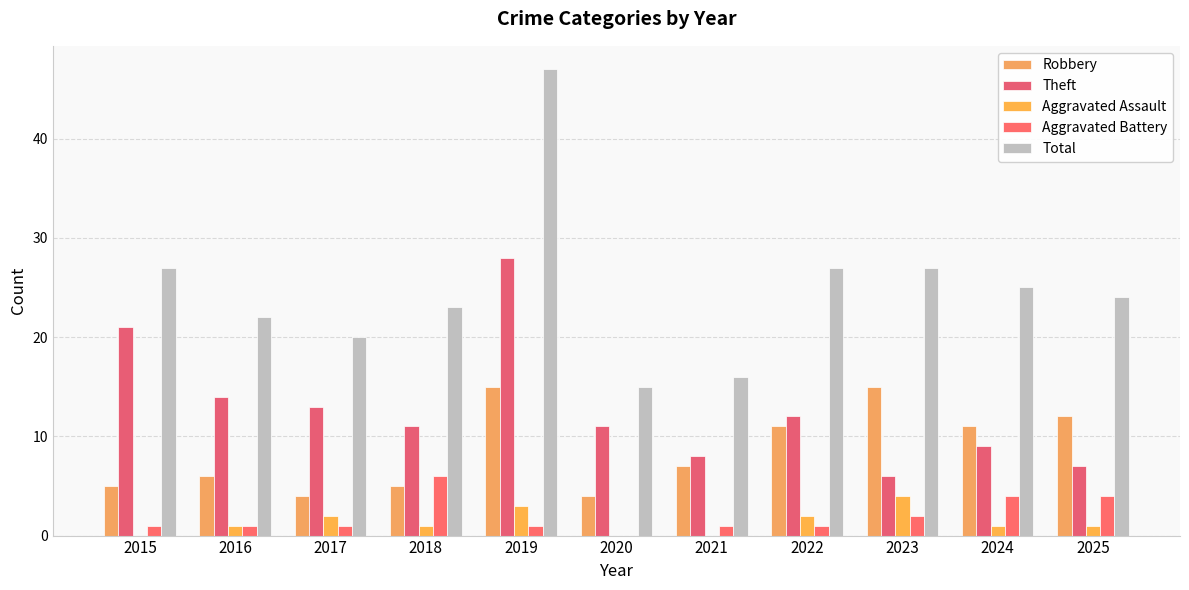

True or false: Aggravated Assault has a value of 3 at 2019.

True